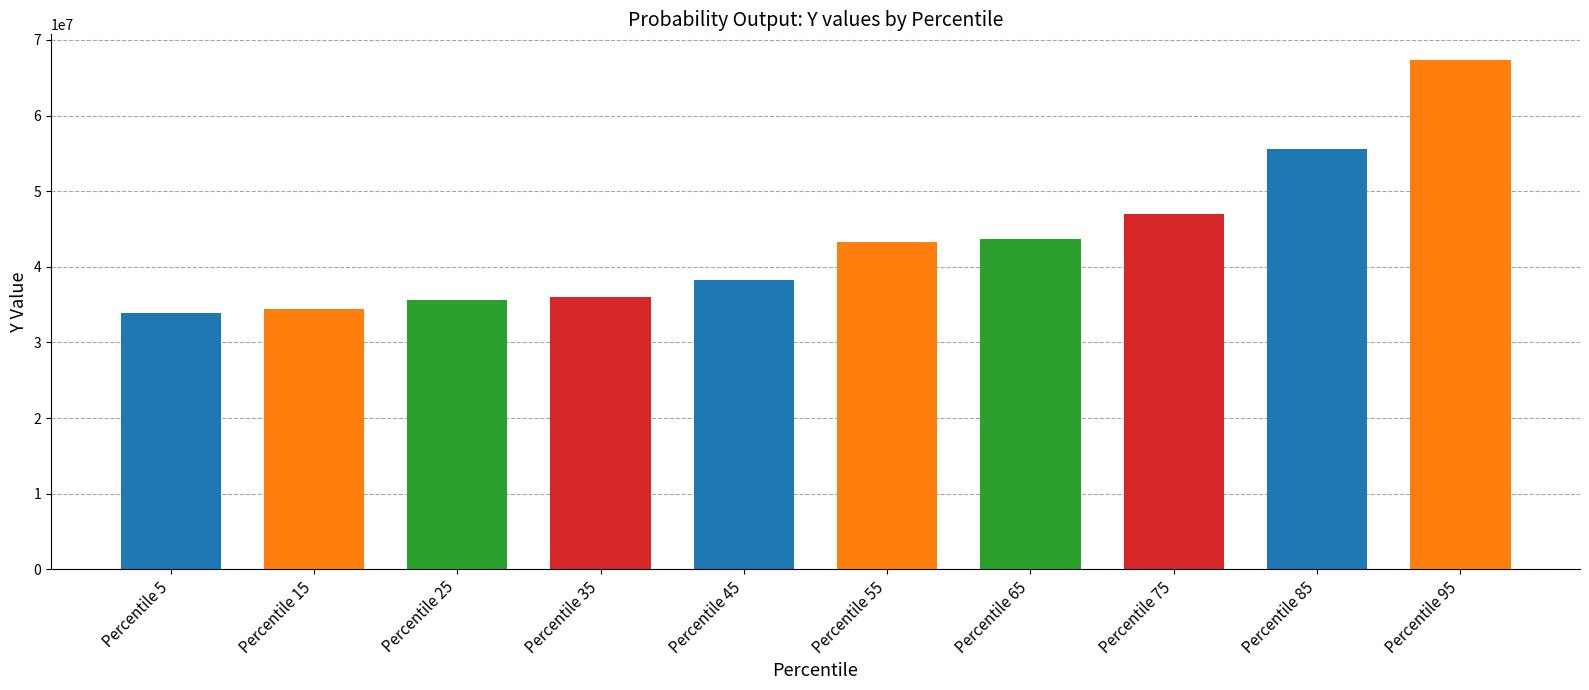

List the labels in order of value, largest first.

95, 85, 75, 65, 55, 45, 35, 25, 15, 5